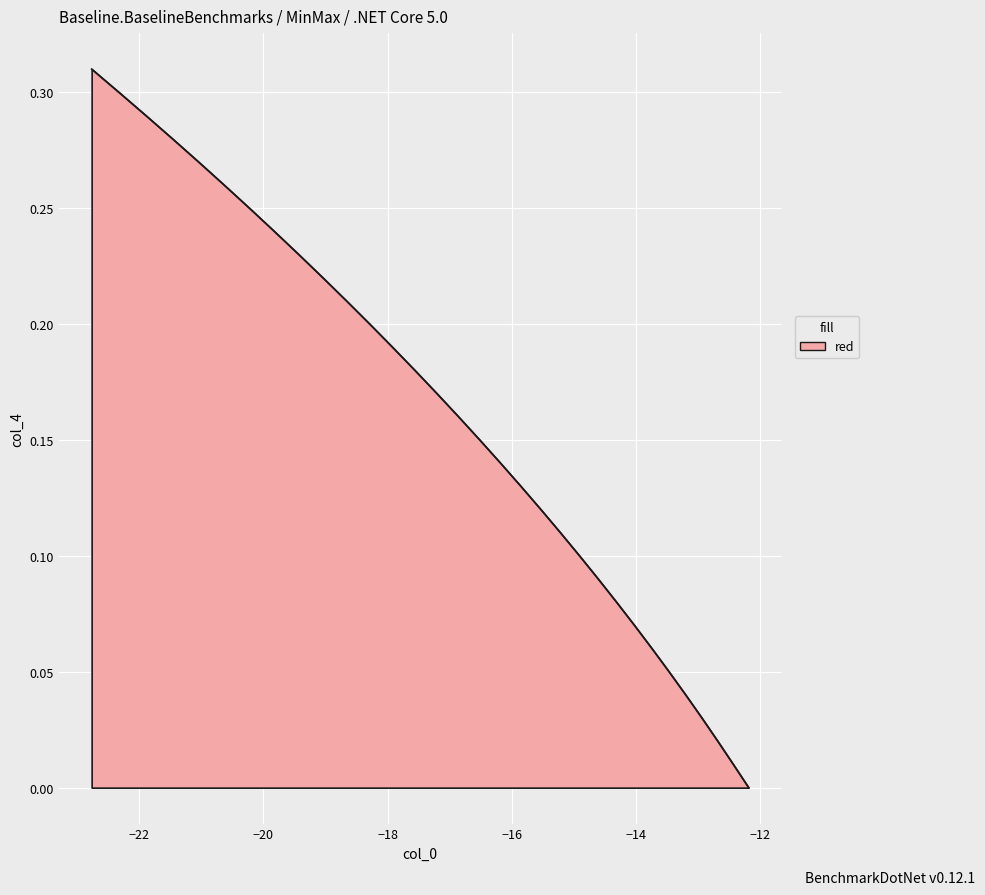

What is the value of the 20th point from the left?

0.2